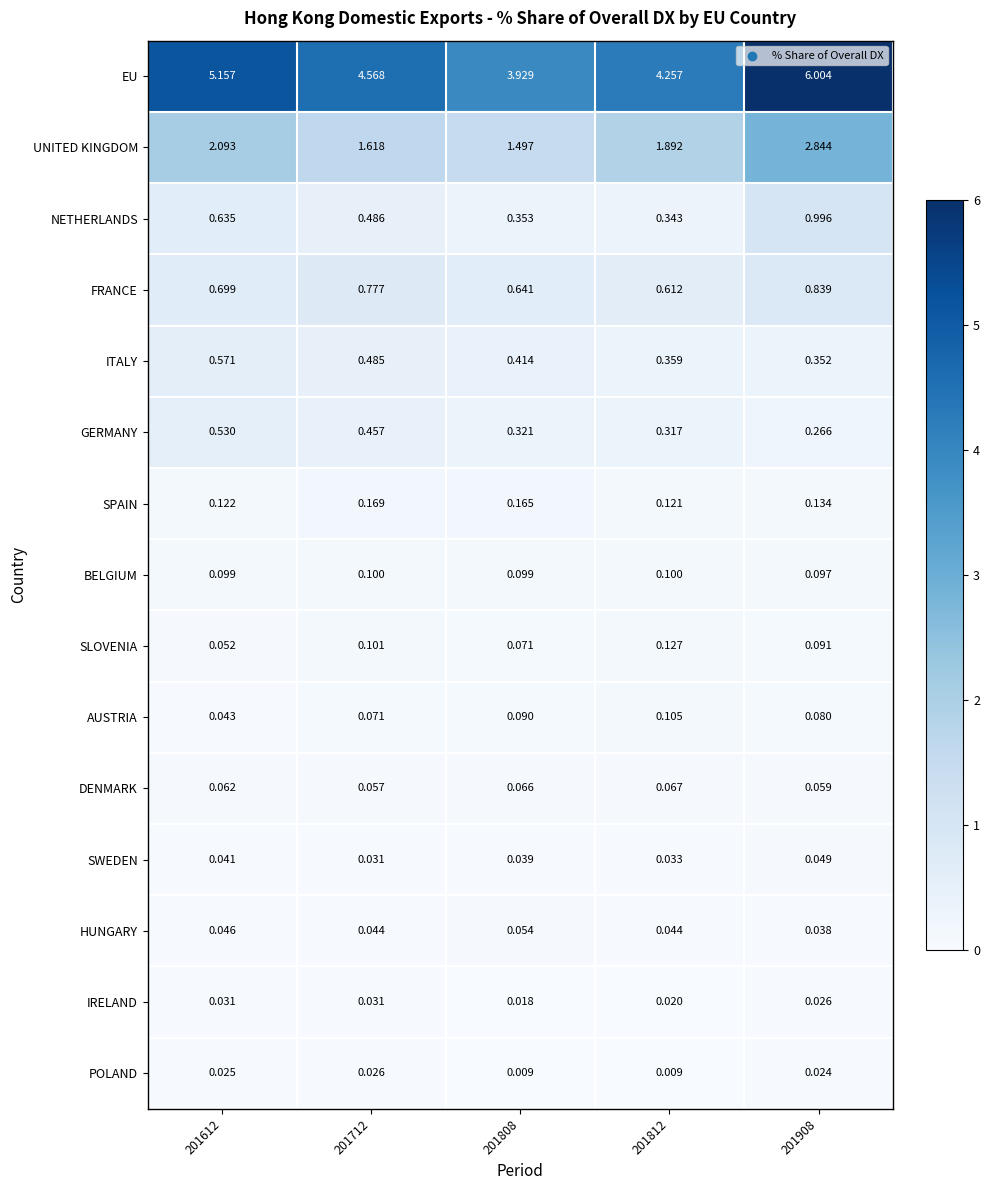

Rank the series at 201612 from highest to lowest value.

EU, UNITED KINGDOM, FRANCE, NETHERLANDS, ITALY, GERMANY, SPAIN, BELGIUM, DENMARK, SLOVENIA, HUNGARY, AUSTRIA, SWEDEN, IRELAND, POLAND